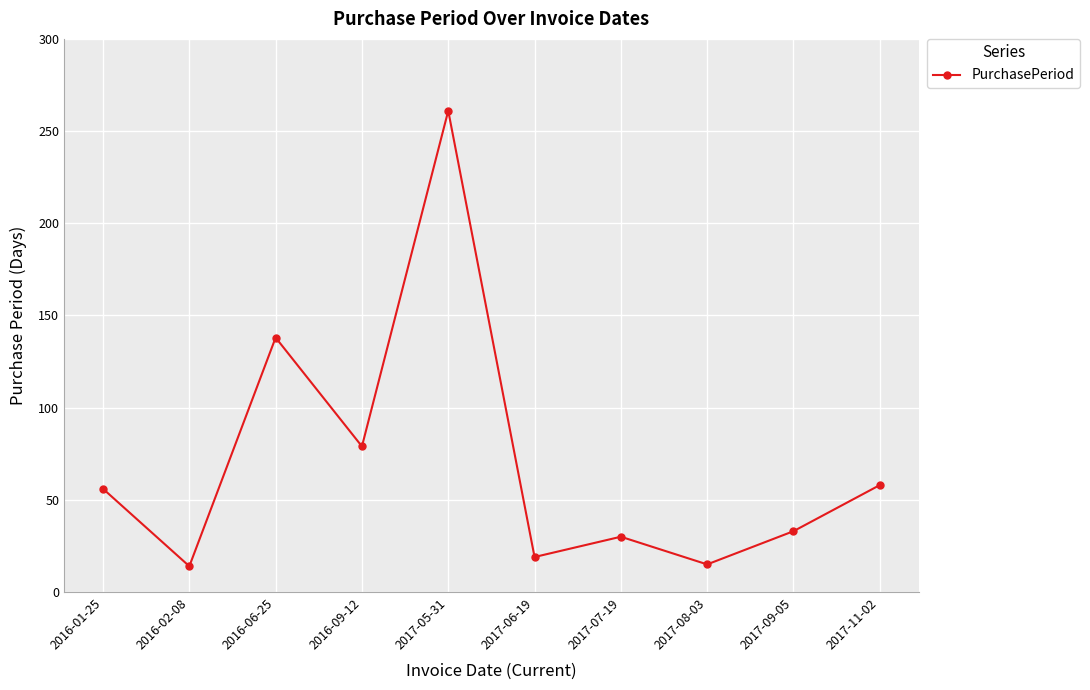

How many points are lower than both their immediate neighbors (excluding endpoints)?

4